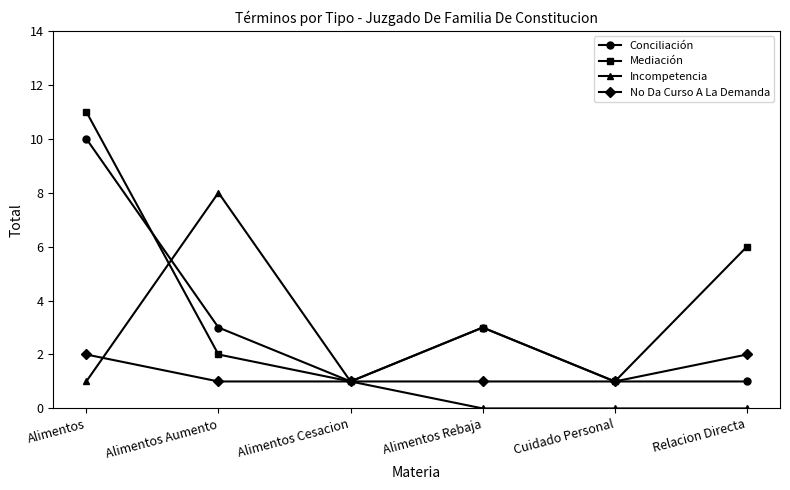

What is the label of the 2nd point from the right?

Cuidado Personal